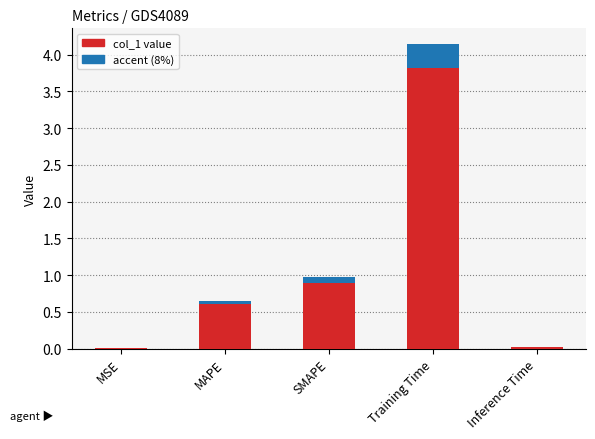

Are the bars horizontal?

No